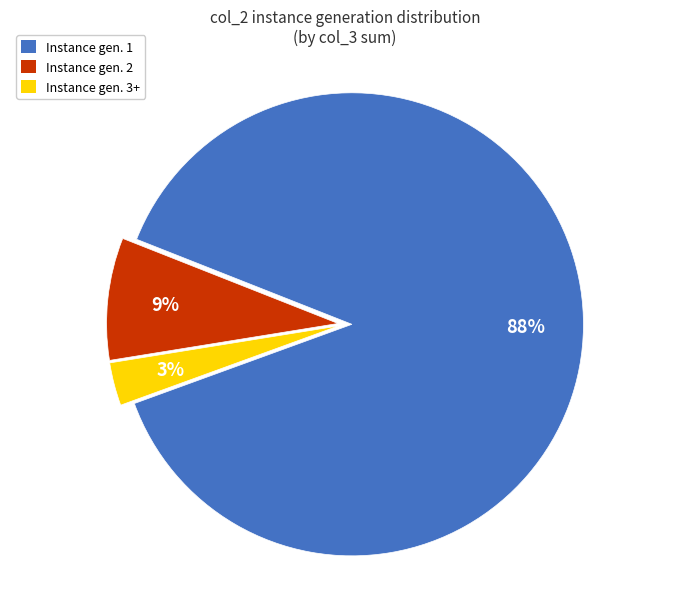

To the nearest percent, what is the combined percentage of Instance gen. 3+ and Instance gen. 1?

91%